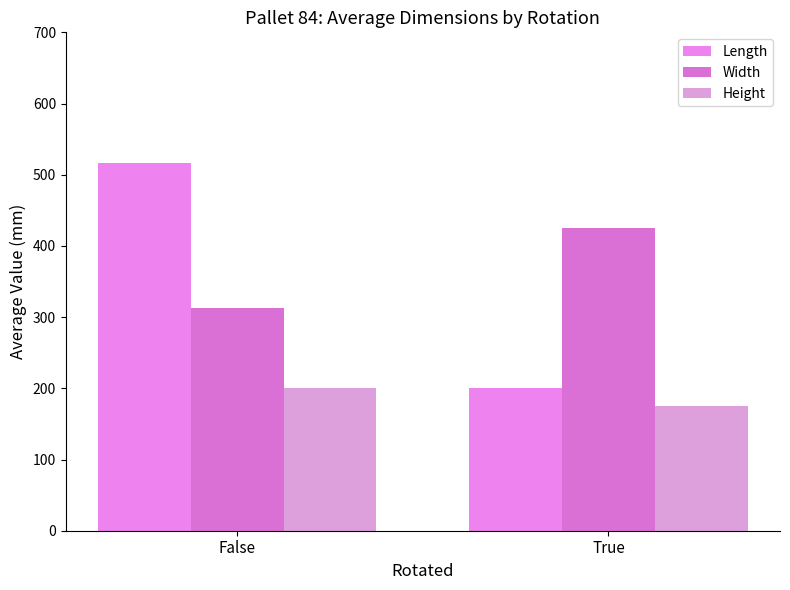

At how many categories does at least one series exceed 302?

2